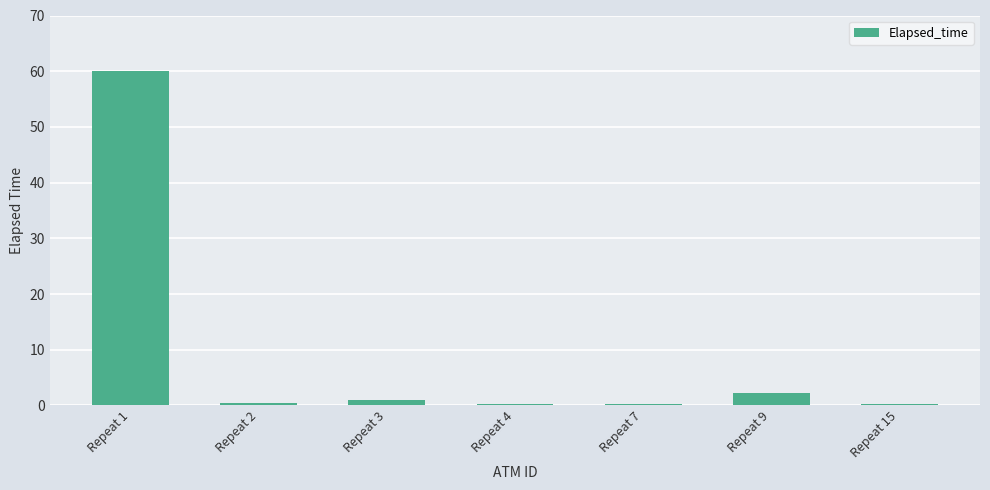

Between Repeat 1 and Repeat 9, which is larger?

Repeat 1